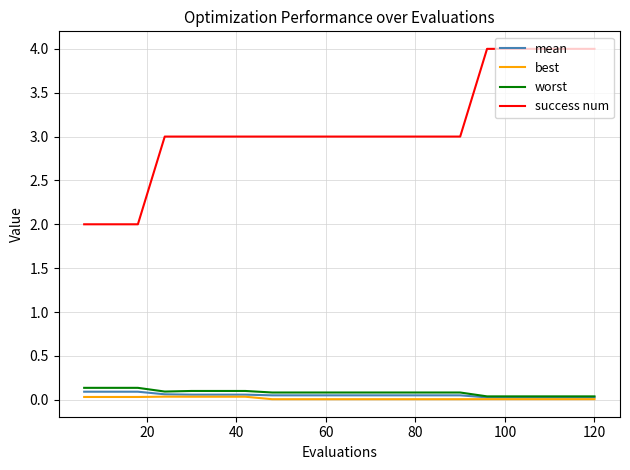

Which series has the widest spread of values?

success num